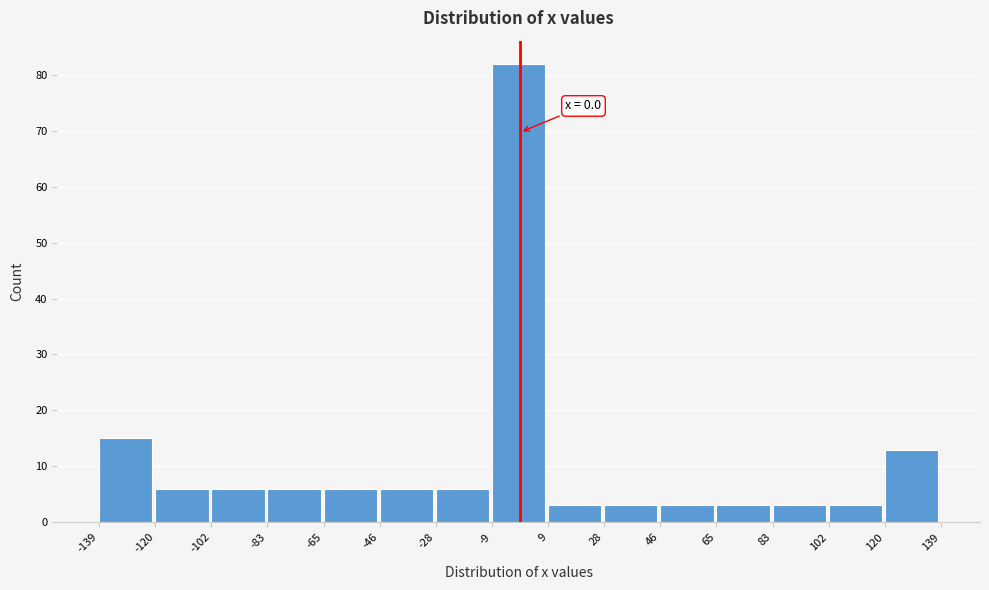

Over which range of the x-axis is the bar tallest?

-9 to 9